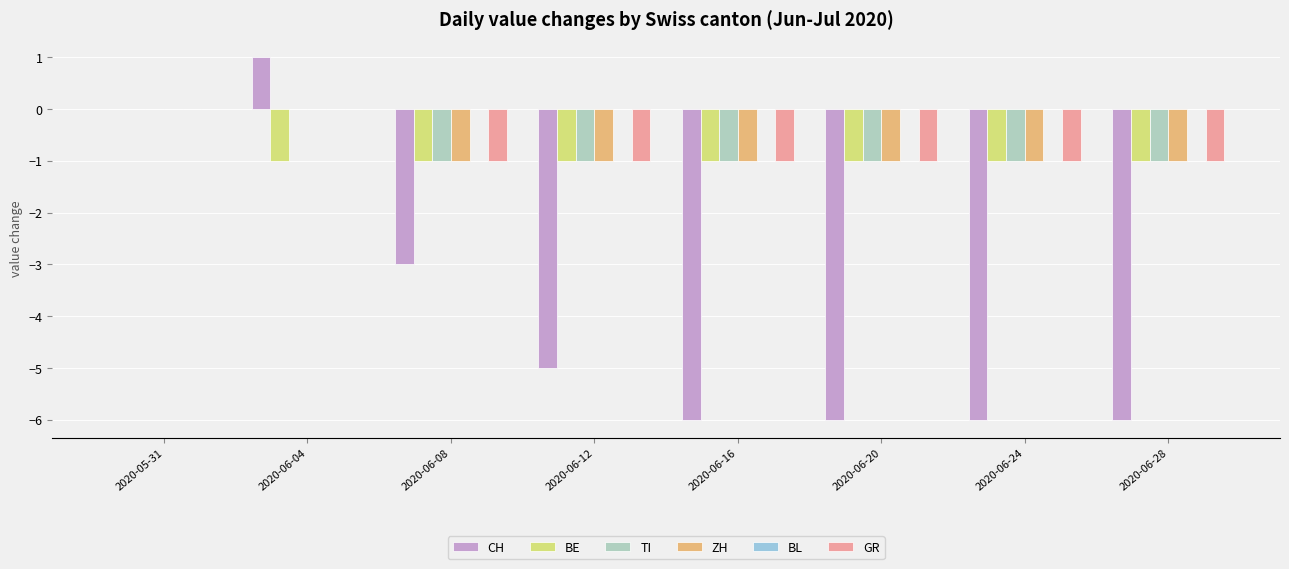

What is the label of the 3rd bar from the left?

2020-06-08